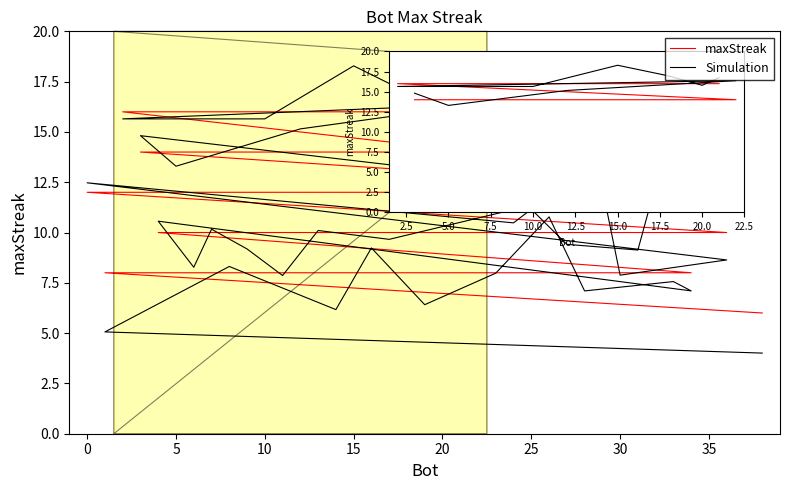

Is the value of Simulation at 10 greater than the value of maxStreak at 22?

Yes